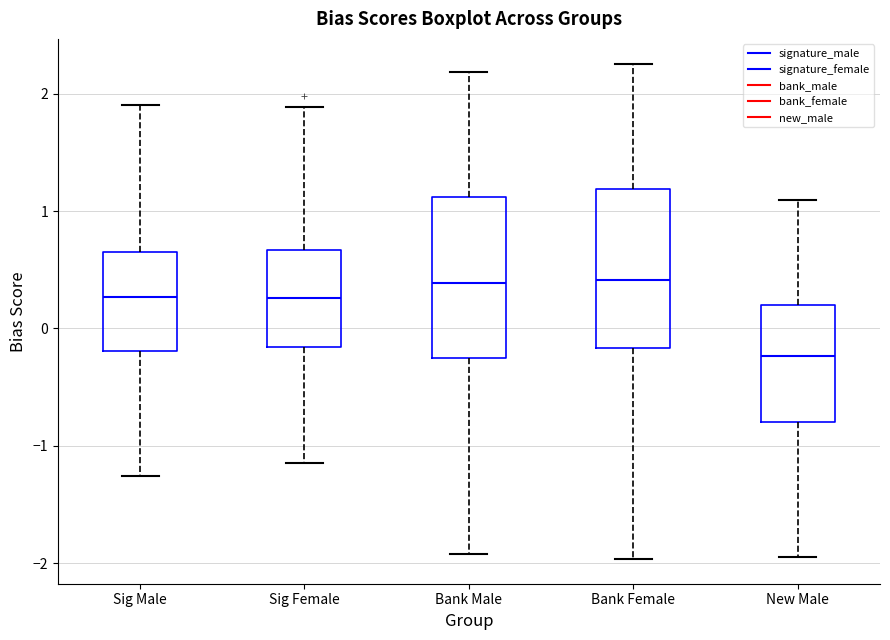

Reading left to right, read every box against the y-axis: the position of its median line, the range the box covers, and the ends of its whiskers. The values are not printed on the chart, so give them approximately, as read against the axis.

Sig Male: median 0.3, box -0.2 to 0.7, whiskers -1.3 to 1.9
Sig Female: median 0.3, box -0.2 to 0.7, whiskers -1.1 to 1.9
Bank Male: median 0.4, box -0.3 to 1.1, whiskers -1.9 to 2.2
Bank Female: median 0.4, box -0.2 to 1.2, whiskers -2.0 to 2.3
New Male: median -0.2, box -0.8 to 0.2, whiskers -2.0 to 1.1